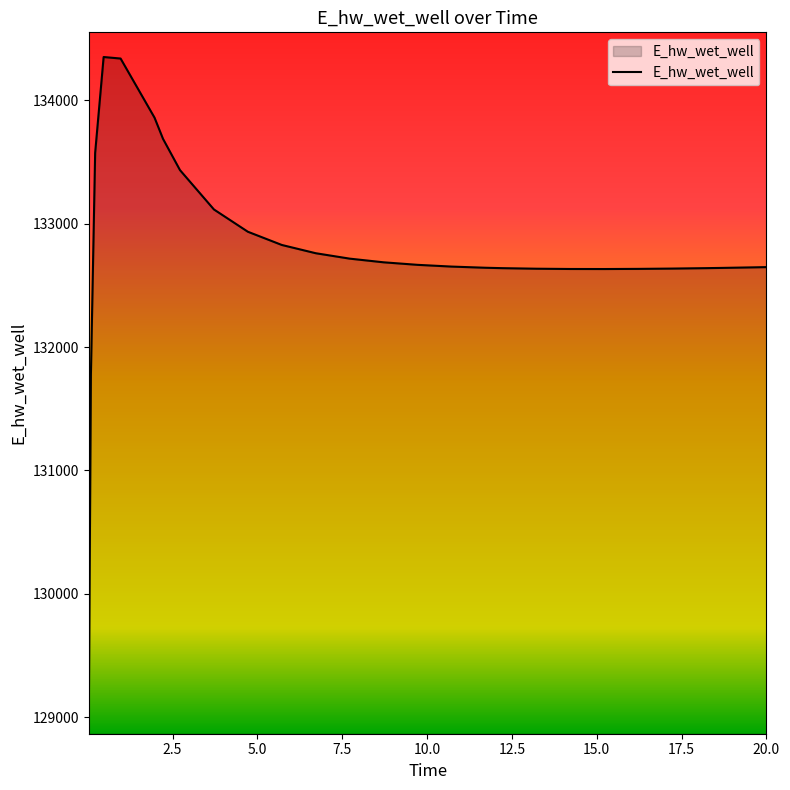

What is the difference between the maximum and minimum values?

5382.9